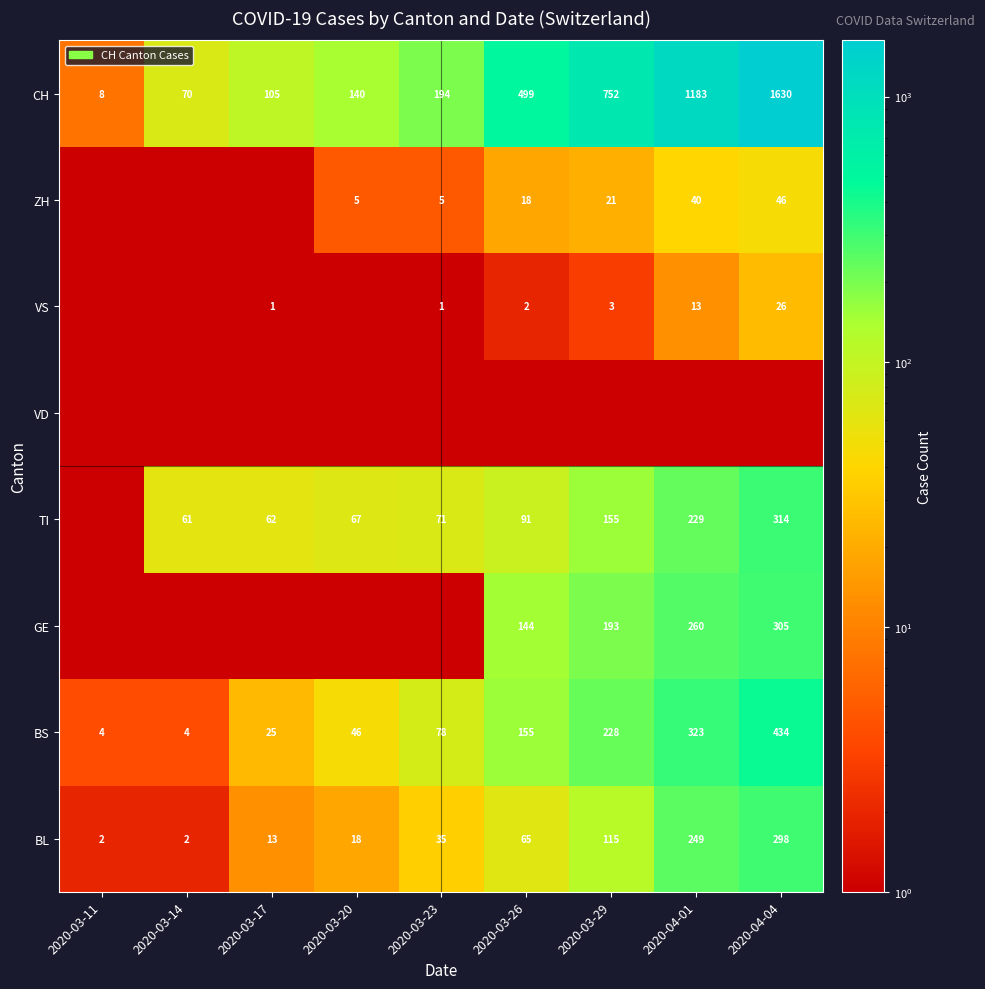

The BL series shows 18 at 2020-03-20. True or false?

True